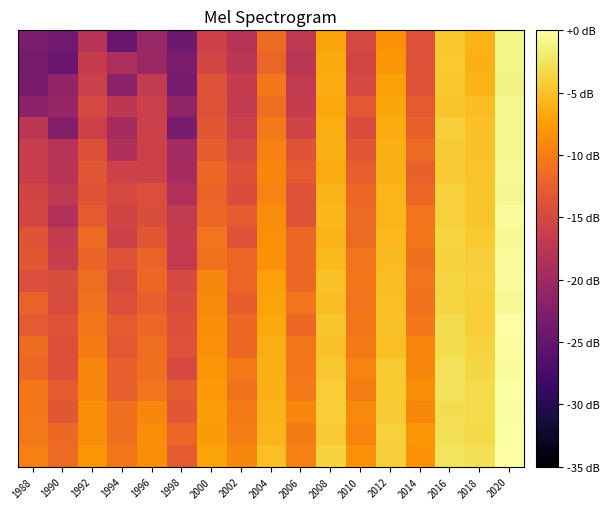

How many series are shown in this chart?

20